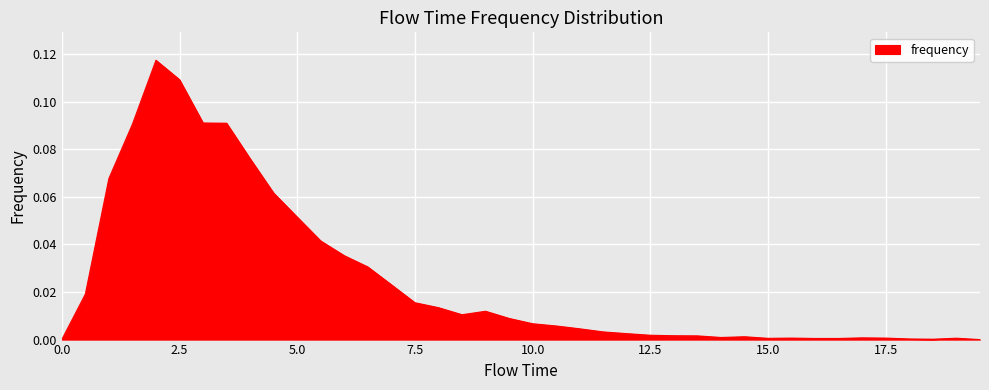

How many lines are shown in the chart?

1